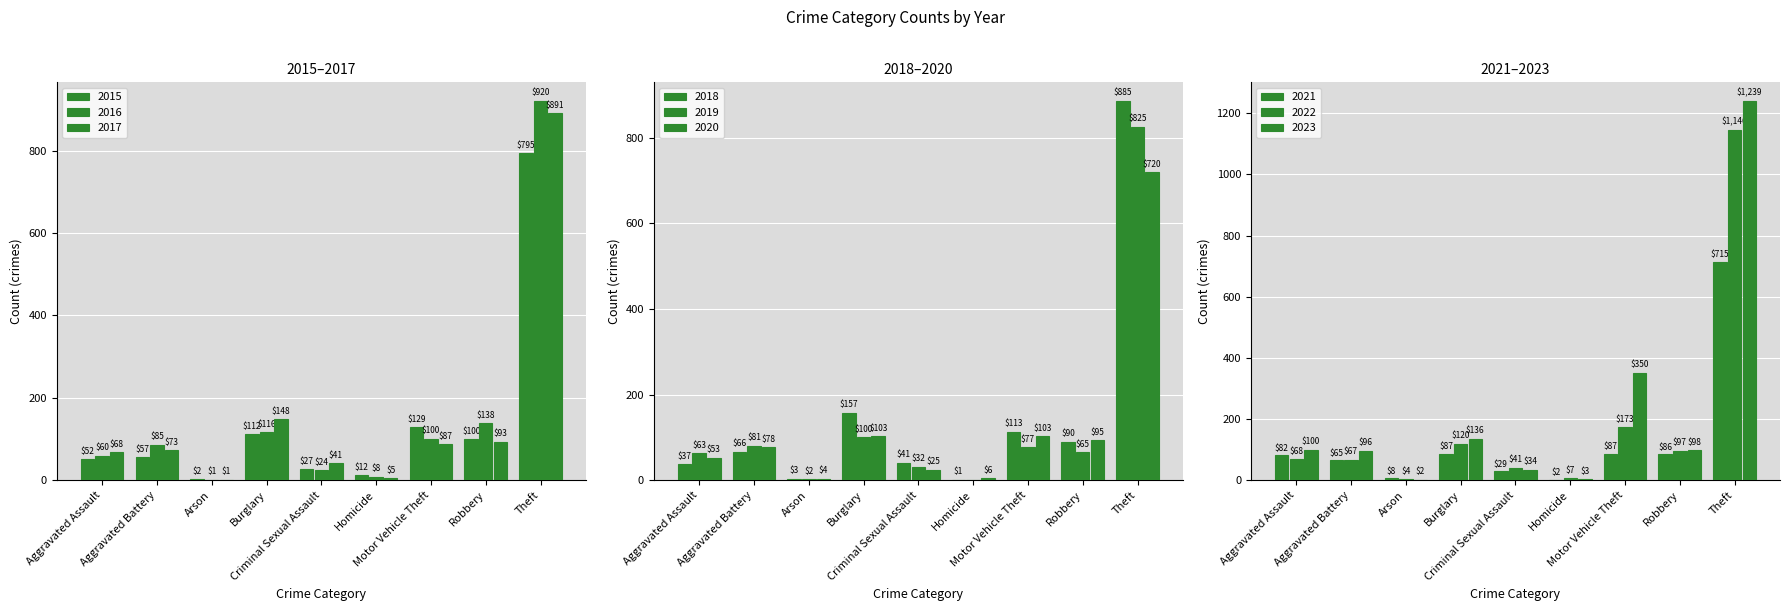

How many data points in 2022 are above 68?

4